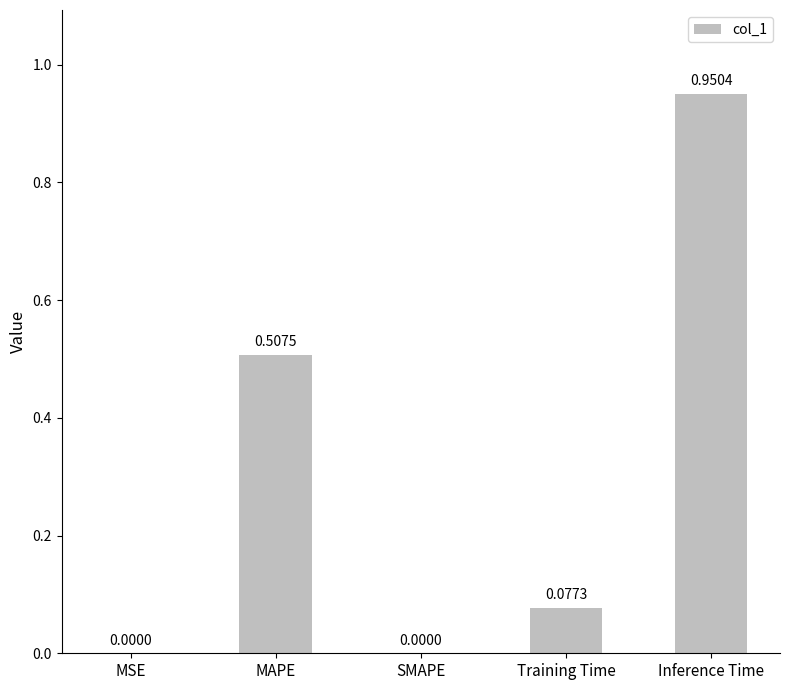

What is the sum of all values?

1.5